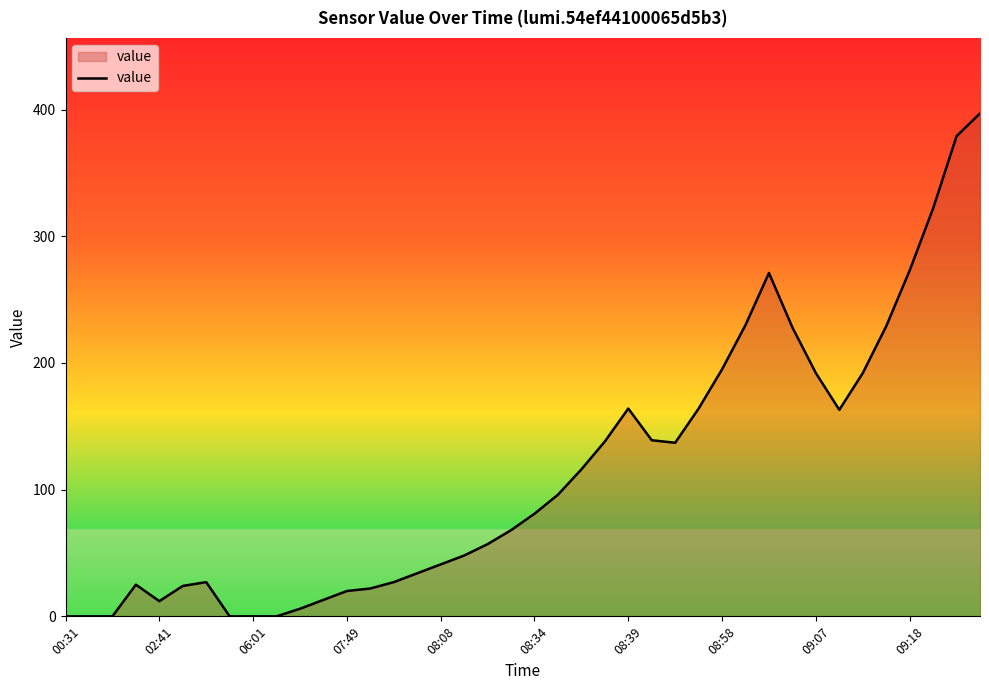

What is the maximum value shown in the chart?

397